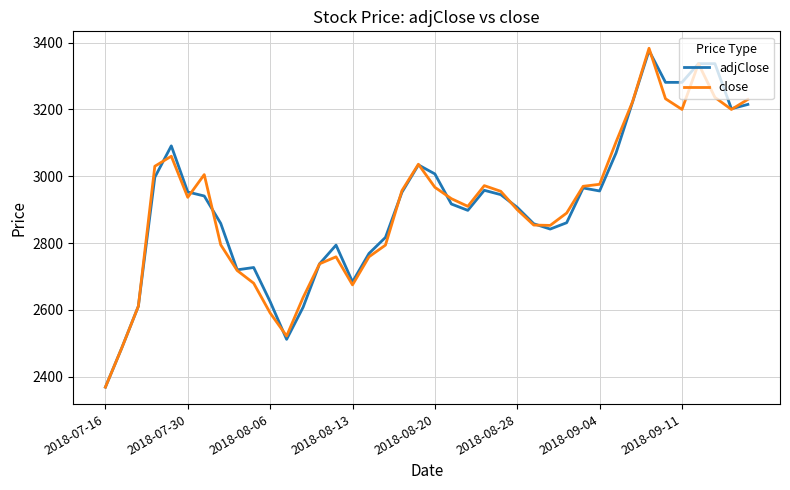

What is the maximum value for close?

3383